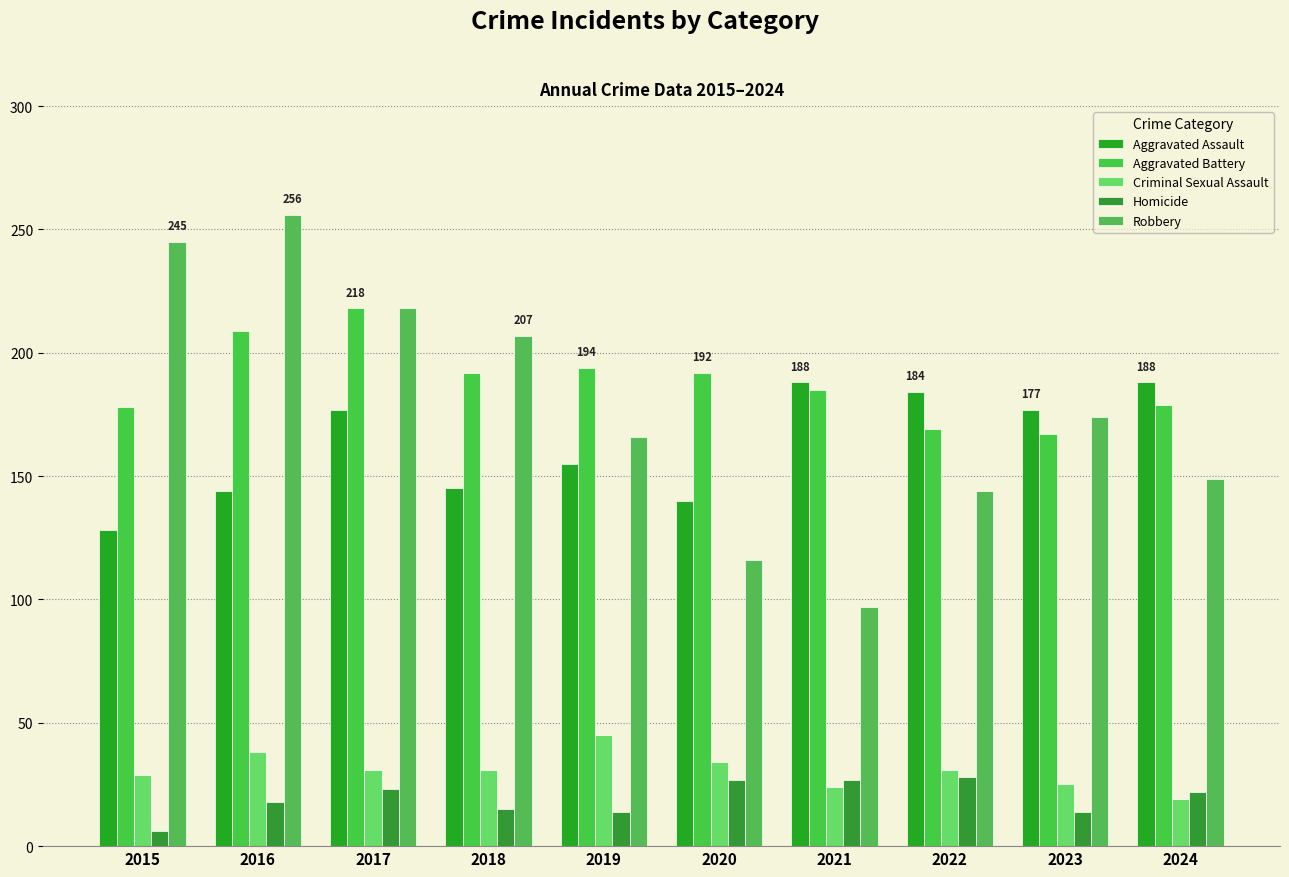

At which category is the sum across all series the highest?

2017